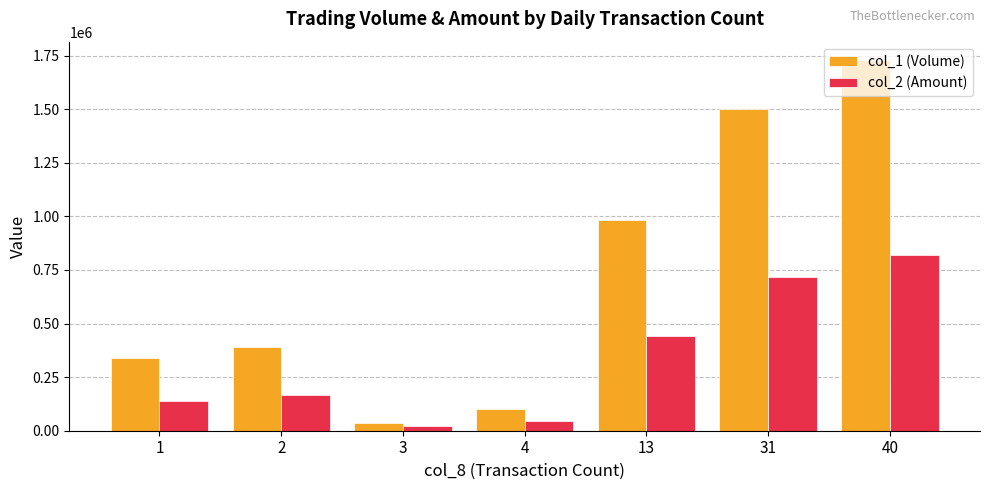

Reading left to right, what are all the values shown in this chart?

col_1 (Volume): 340000	390000	35000	100000	983000	1503000	1729000
col_2 (Amount): 137300	165800	21150	46500	442440	715000	819030